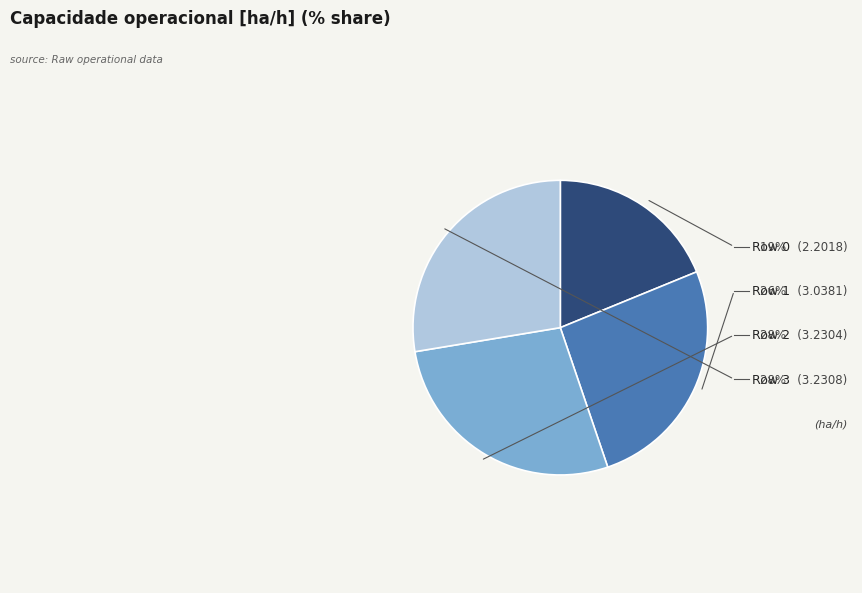

How much of the chart is everything except Row 0?

81.2%